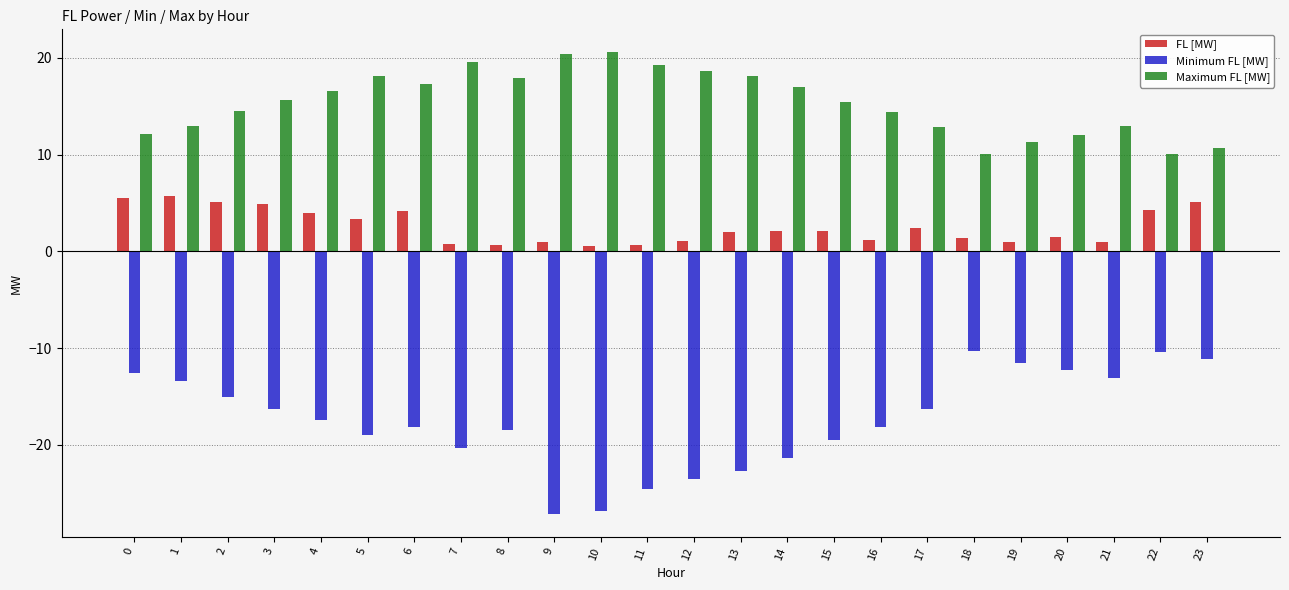

List the series in order of their peak value, lowest first.

Minimum FL [MW], FL [MW], Maximum FL [MW]